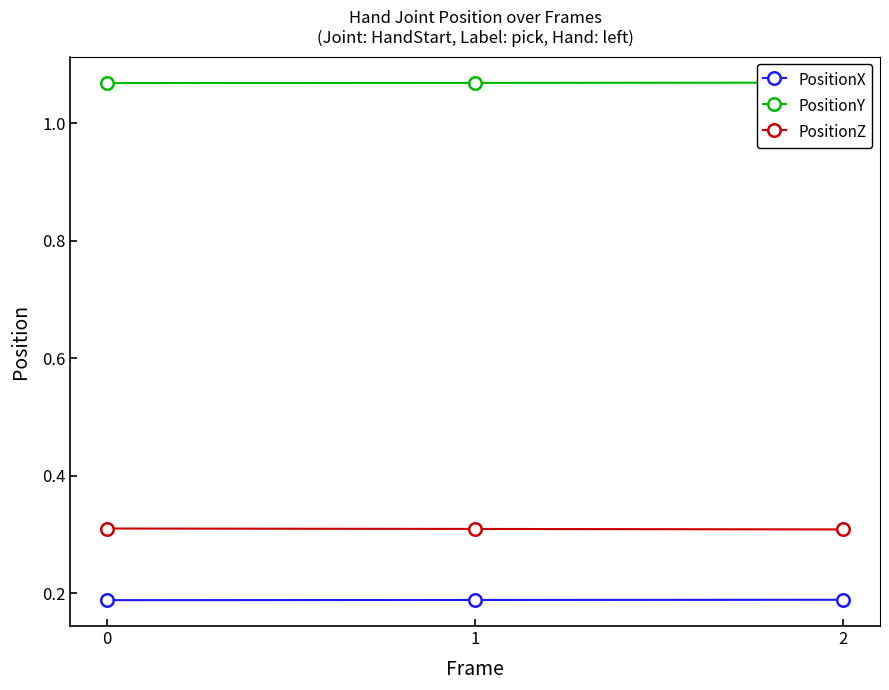

Rank the series by their maximum value, from highest to lowest.

PositionY, PositionZ, PositionX